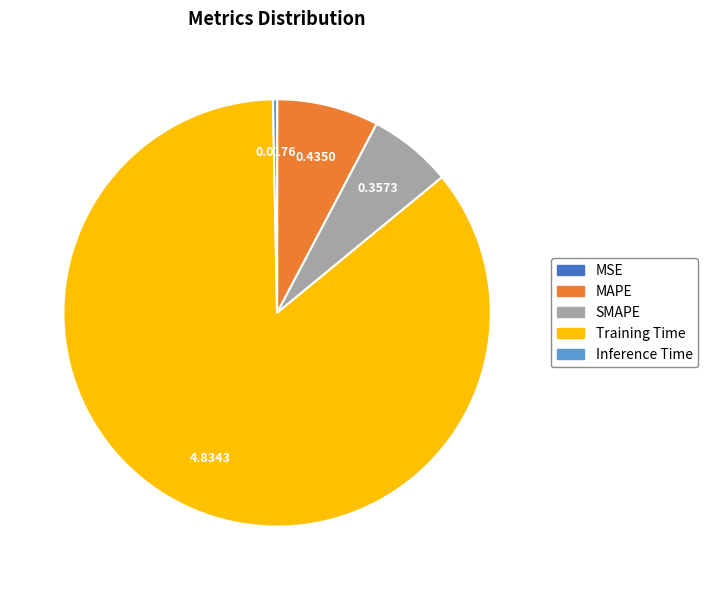

Do Inference Time and SMAPE together represent more than half of the pie?

No